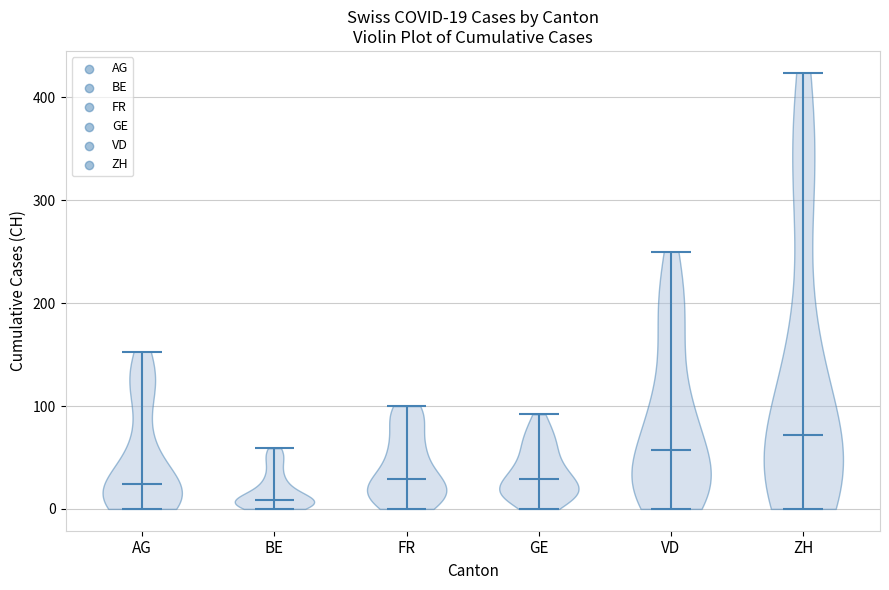

Which violin has the lowest median line?

BE